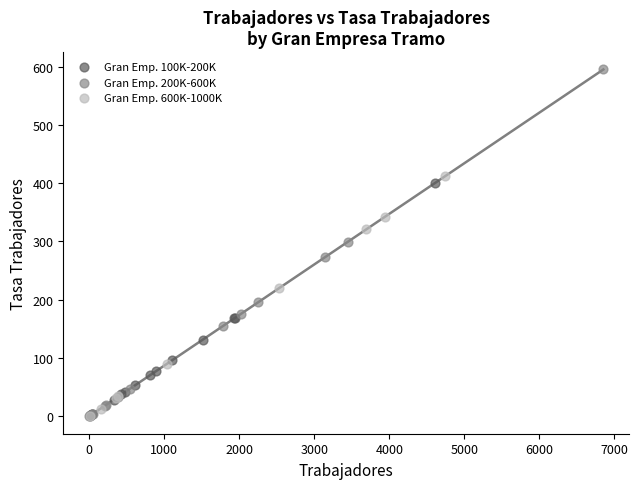

Which series reaches the maximum Y coordinate?

Gran Emp. 200K-600K